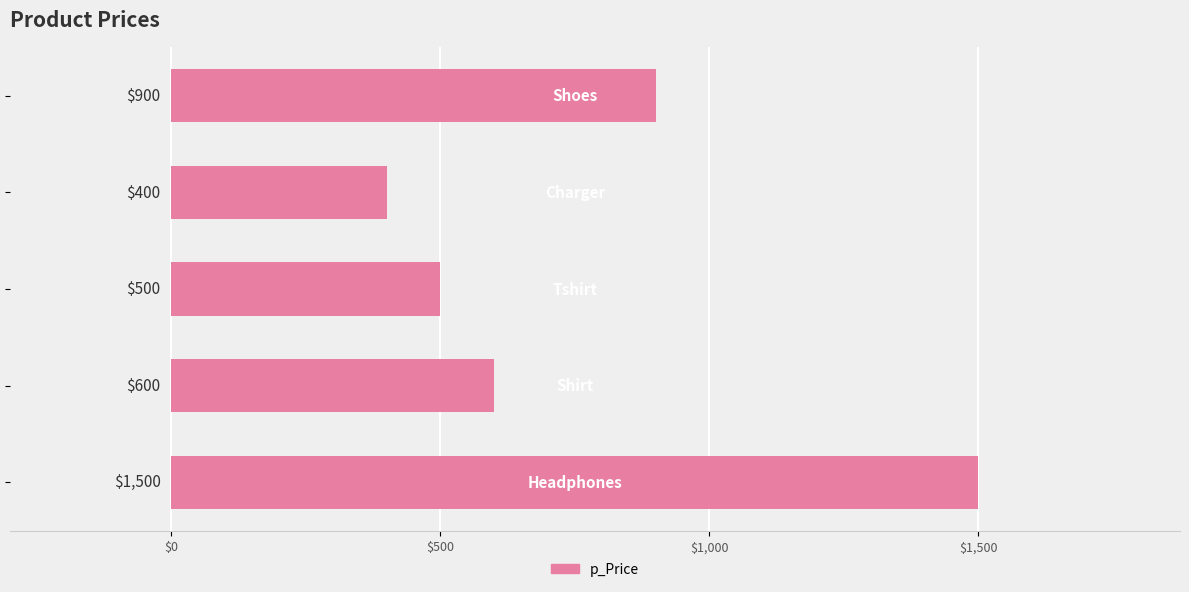

What is the difference between the second highest and second lowest values?

400